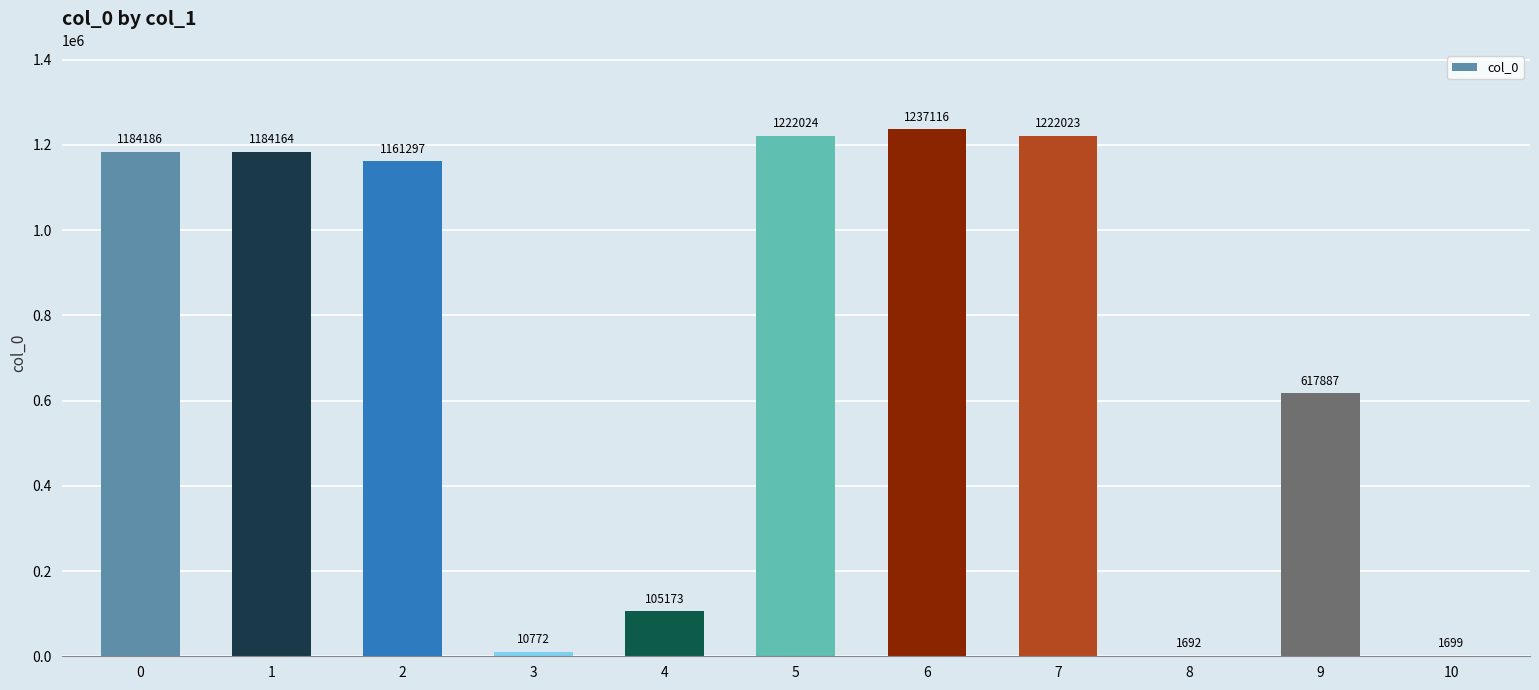

What is the sum of the values at 9 and 1?

1802051